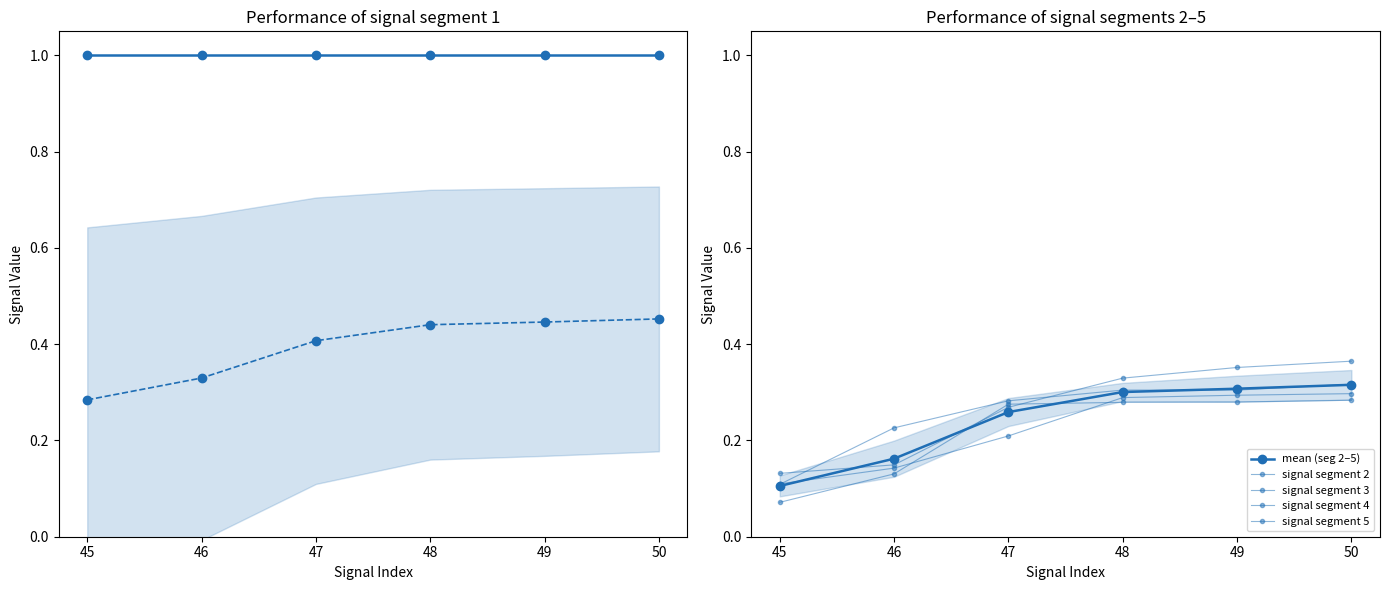

Count the signal segment 3 values in the range 0 to 1.

6